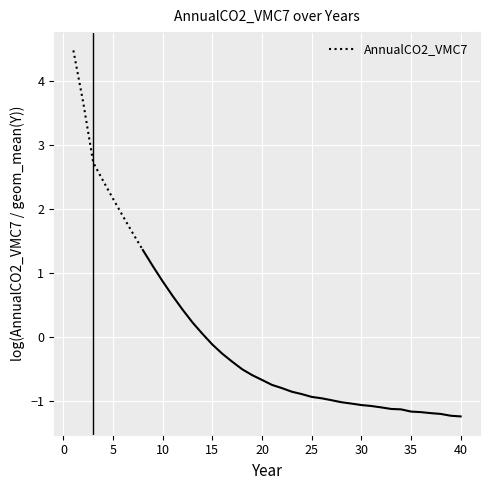

True or false: there are more than 0 points higher than both neighbors.

False